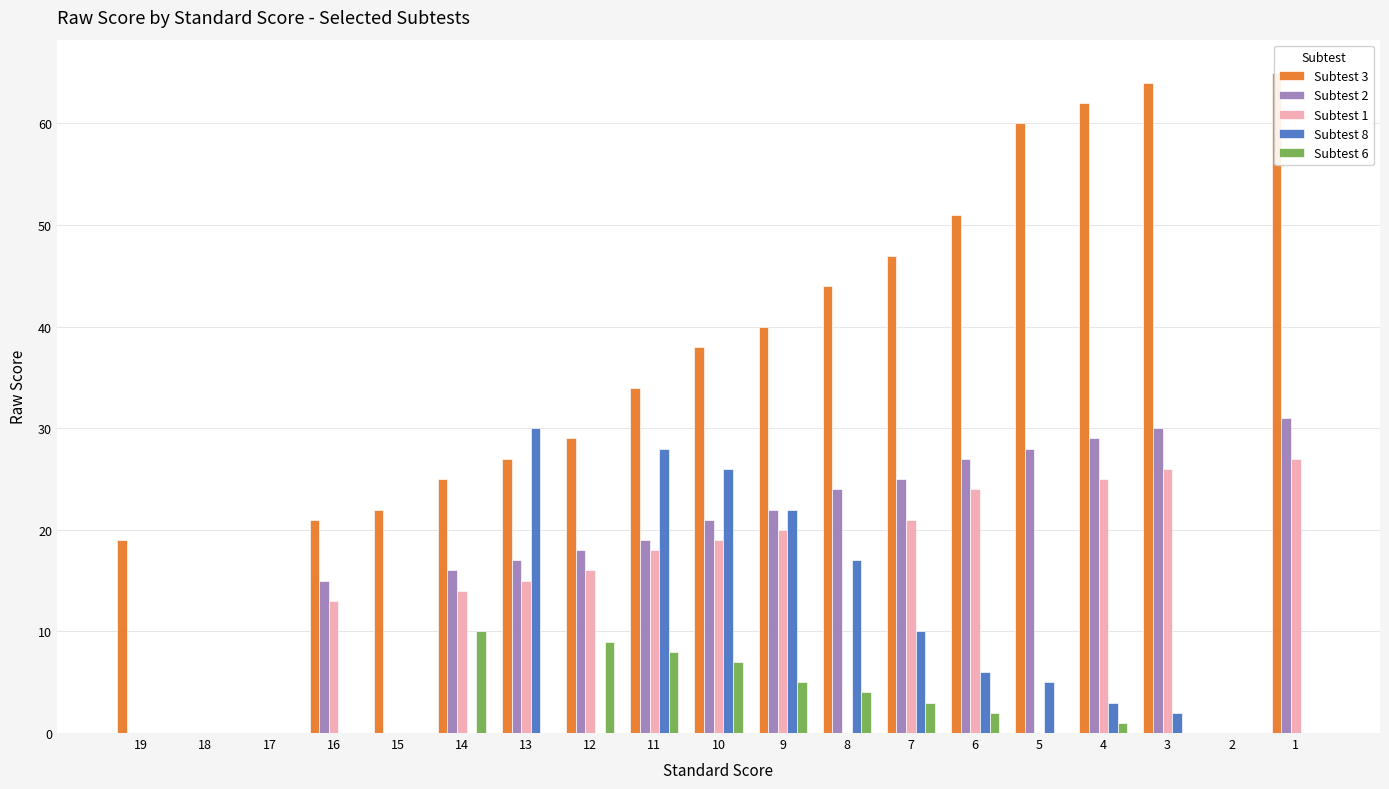

What is the total value across all series at 7?

106